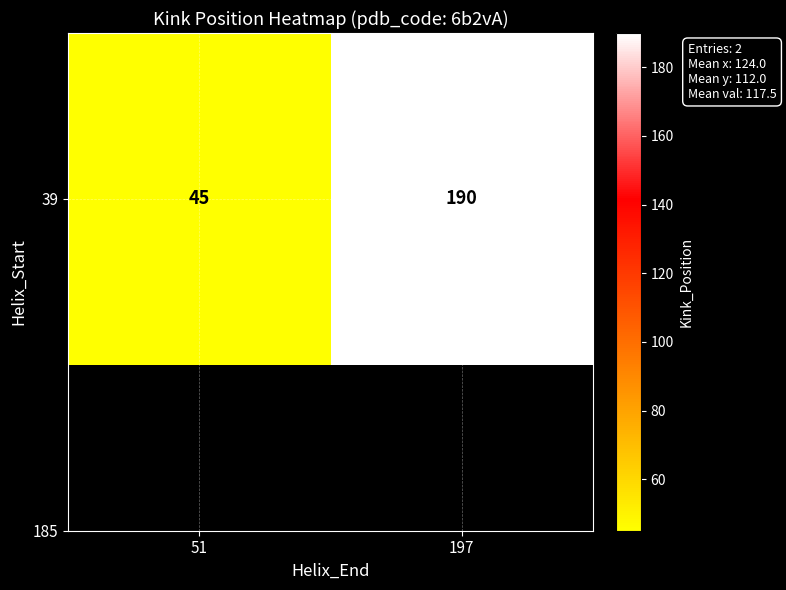

List the labels in order of value, largest first.

197, 51